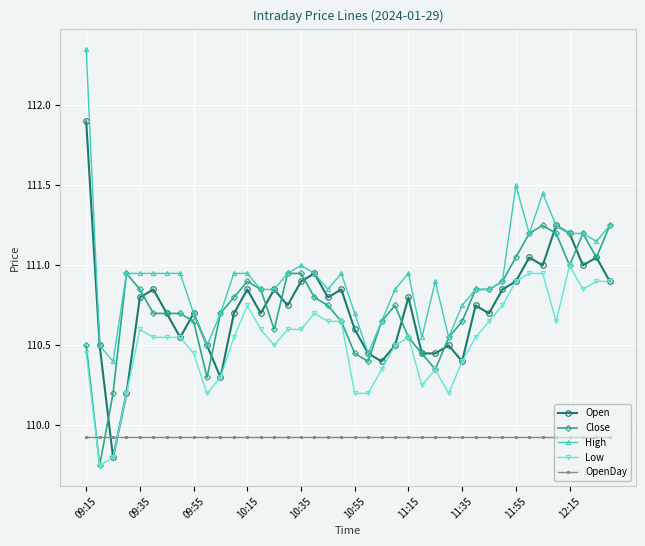

Rank the series by their maximum value, from lowest to highest.

OpenDay, Low, Close, Open, High